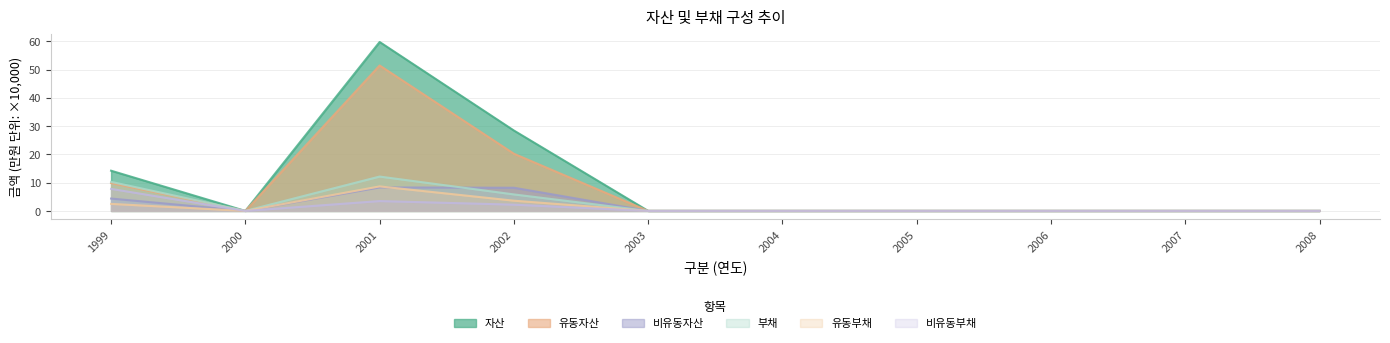

How many lines are shown in the chart?

6